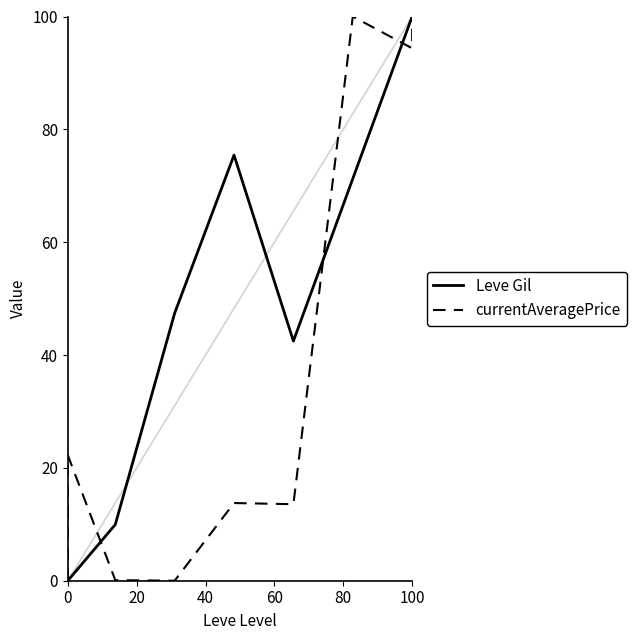

Which has a higher value, 40 or 0?

40